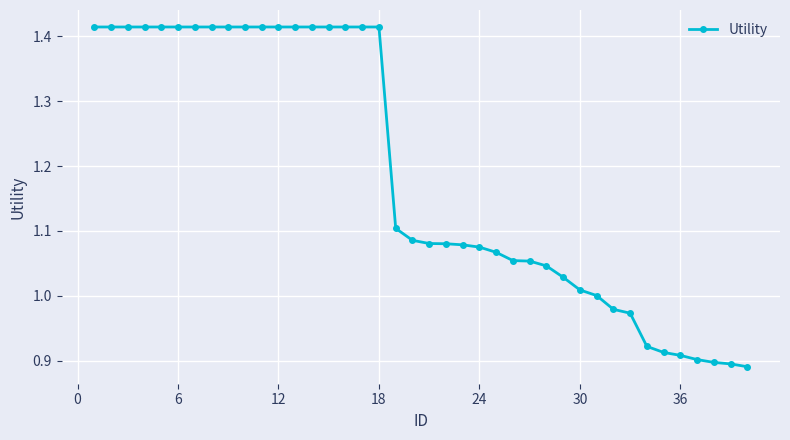

What is the difference between the maximum and minimum values?

0.5